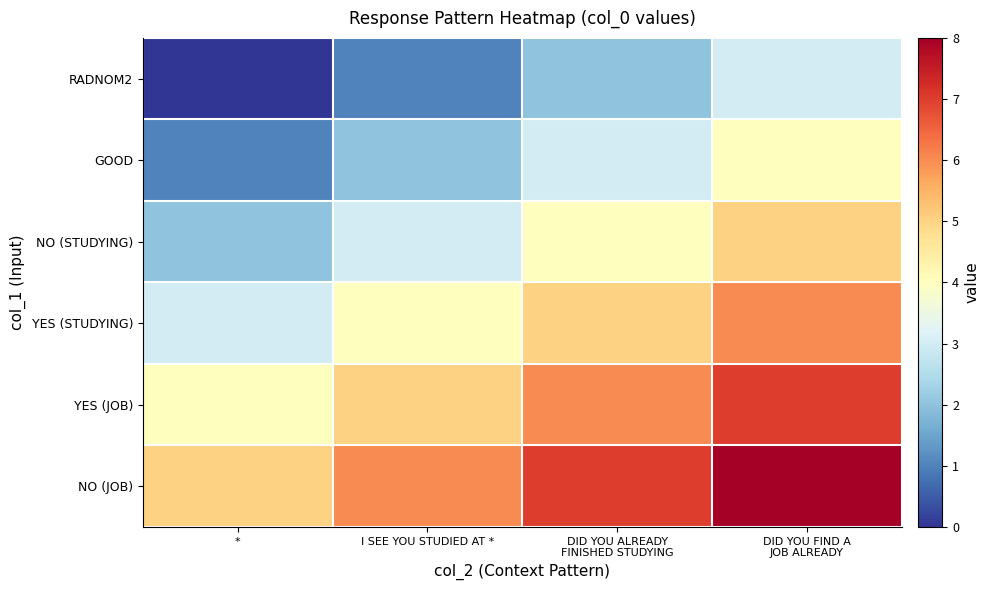

Reading right to left, what are all the values shown in this chart?

RADNOM2: DID YOU FIND A
JOB ALREADY=3	DID YOU ALREADY
FINISHED STUDYING=2	I SEE YOU STUDIED AT *=1	*=0
GOOD: DID YOU FIND A
JOB ALREADY=4	DID YOU ALREADY
FINISHED STUDYING=3	I SEE YOU STUDIED AT *=2	*=1
NO (STUDYING): DID YOU FIND A
JOB ALREADY=5	DID YOU ALREADY
FINISHED STUDYING=4	I SEE YOU STUDIED AT *=3	*=2
YES (STUDYING): DID YOU FIND A
JOB ALREADY=6	DID YOU ALREADY
FINISHED STUDYING=5	I SEE YOU STUDIED AT *=4	*=3
YES (JOB): DID YOU FIND A
JOB ALREADY=7	DID YOU ALREADY
FINISHED STUDYING=6	I SEE YOU STUDIED AT *=5	*=4
NO (JOB): DID YOU FIND A
JOB ALREADY=8	DID YOU ALREADY
FINISHED STUDYING=7	I SEE YOU STUDIED AT *=6	*=5